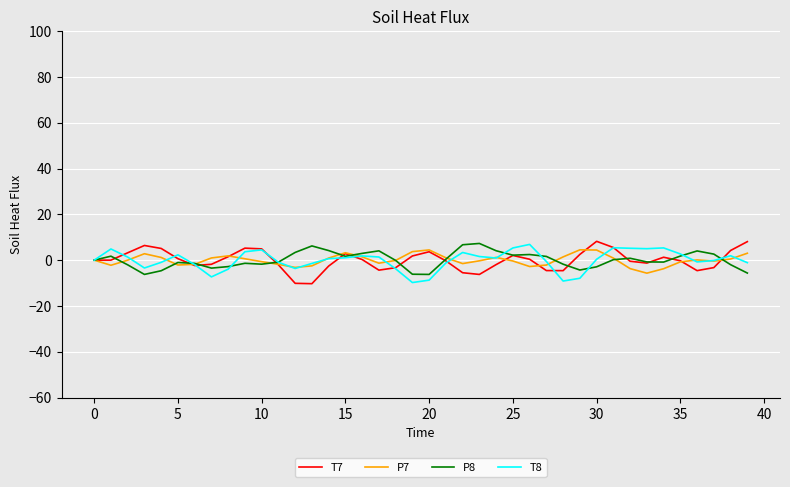

List the series in order of their overall mean, lowest first.

T7, T8, P7, P8